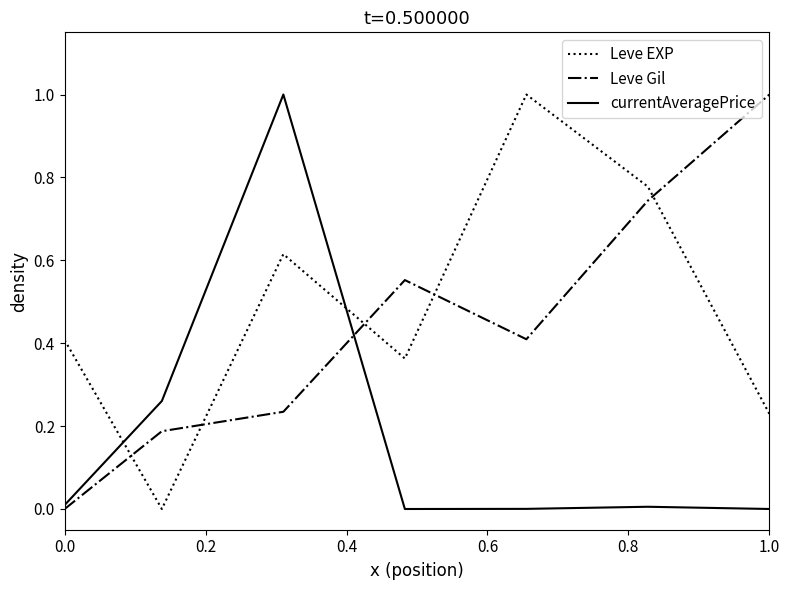

What is the highest value of the Leve Gil series?

1.0